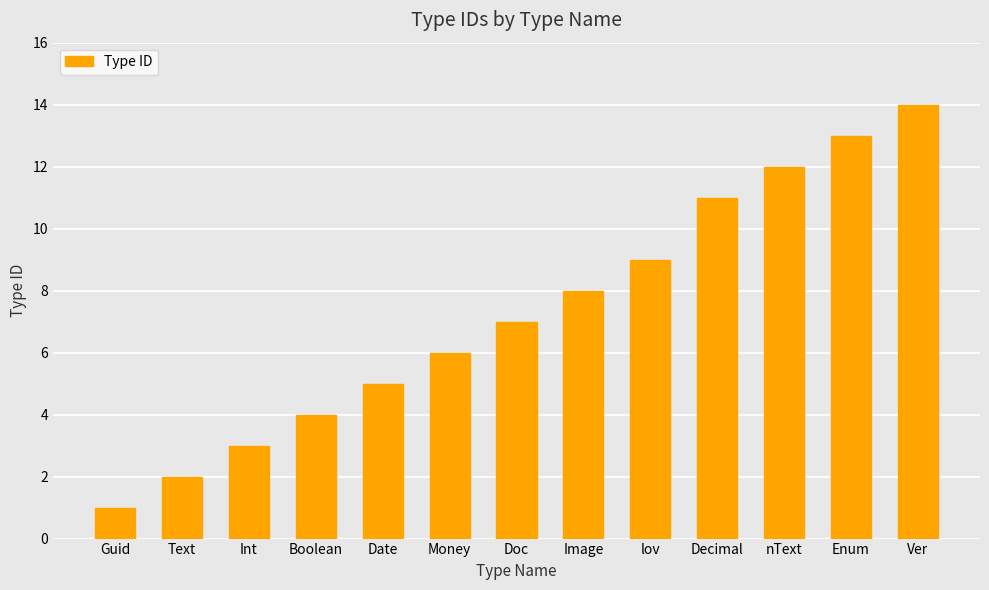

Reading left to right, extract all data points from this chart.

1	2	3	4	5	6	7	8	9	11	12	13	14